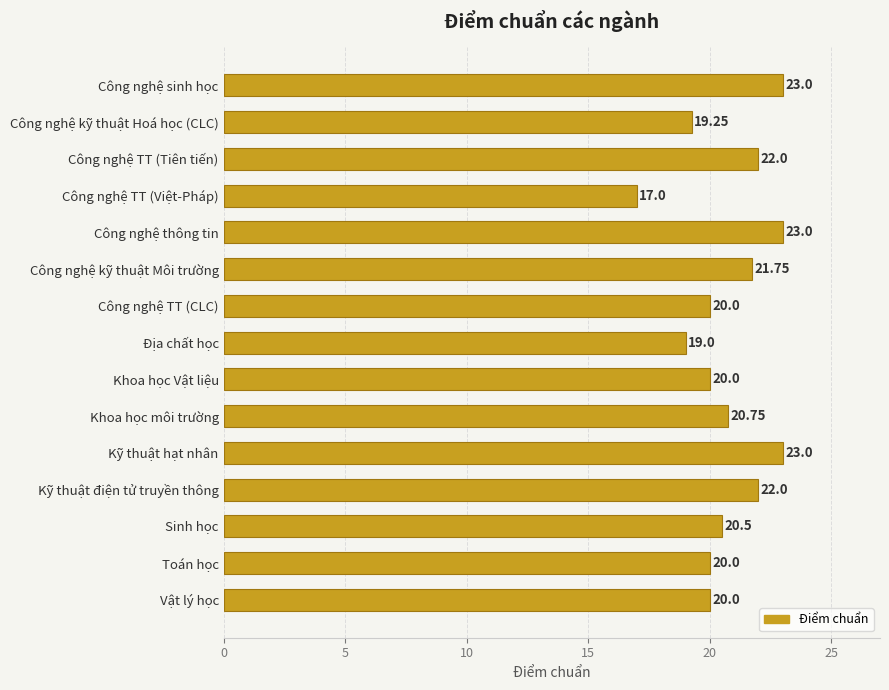

What is the average value?

20.8